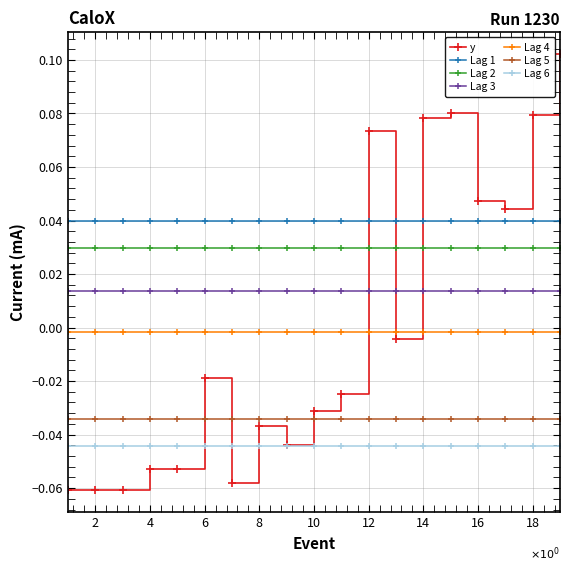

List the series in order of their peak value, highest first.

y, Lag 1, Lag 2, Lag 3, Lag 4, Lag 5, Lag 6